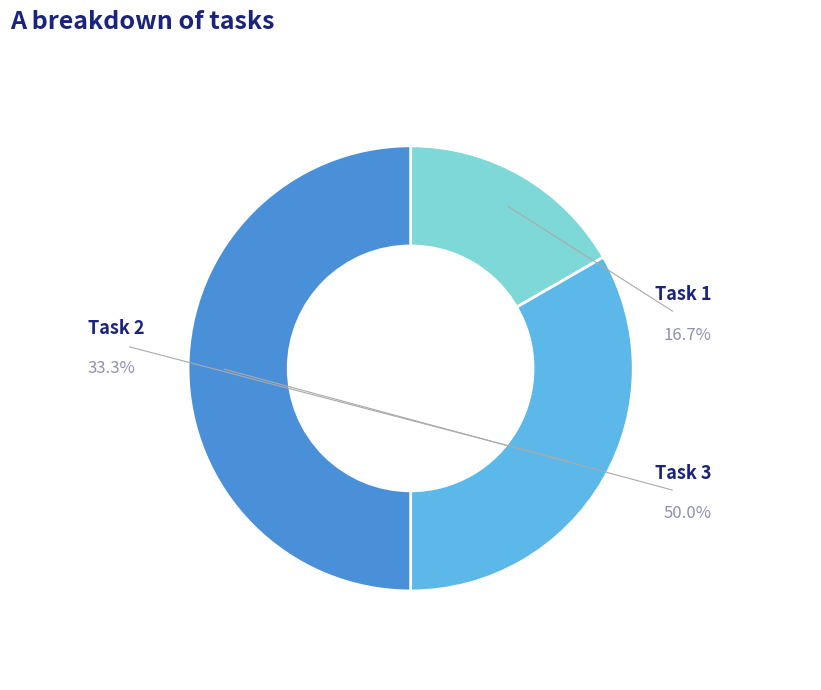

How many slices are in this pie chart?

3